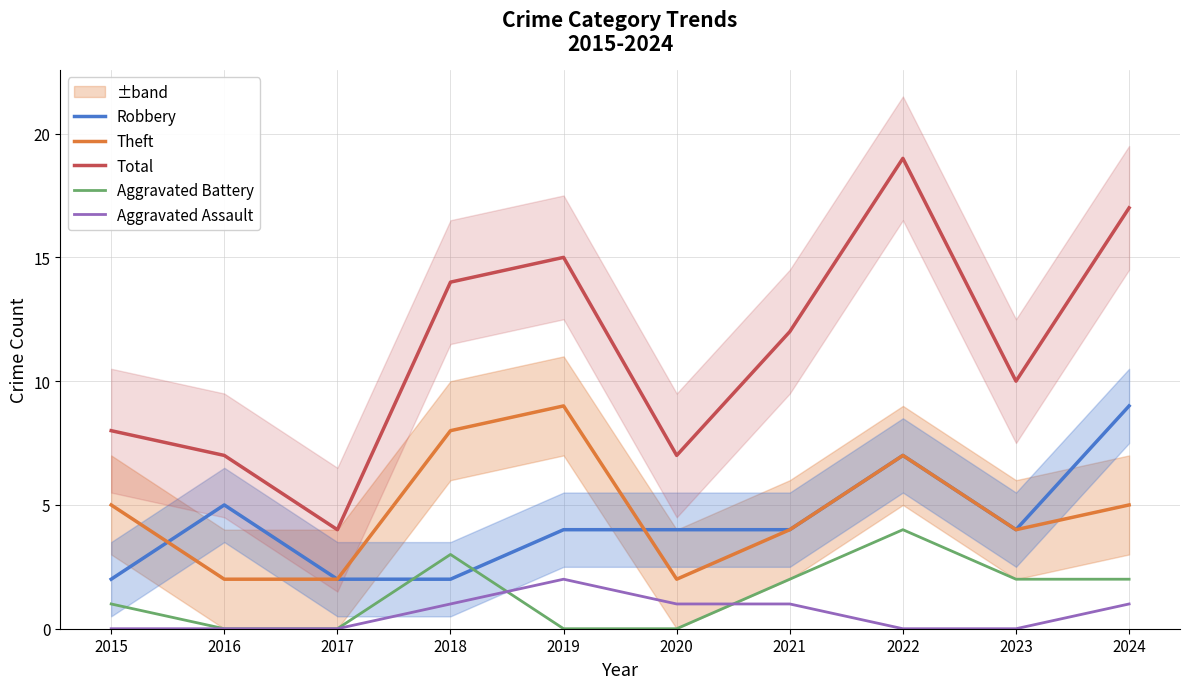

The value of Robbery at 2023 is 6. True or false?

False